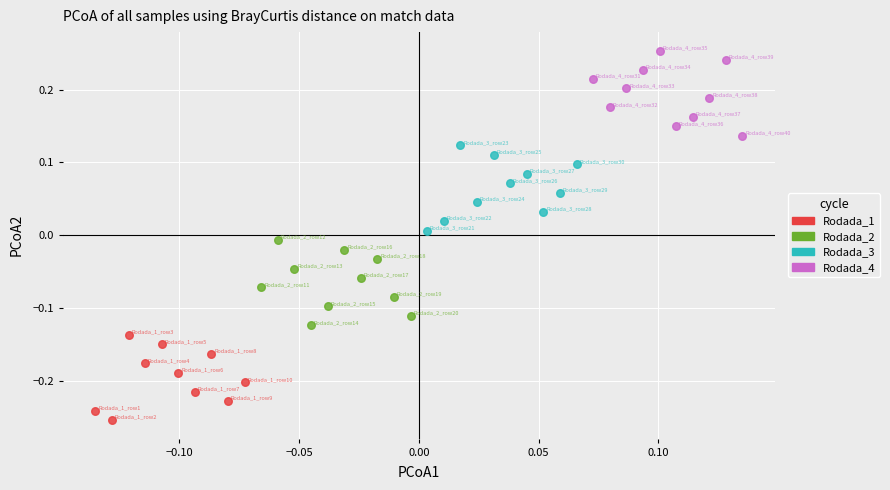

Which series reaches the minimum Y coordinate?

Rodada_1